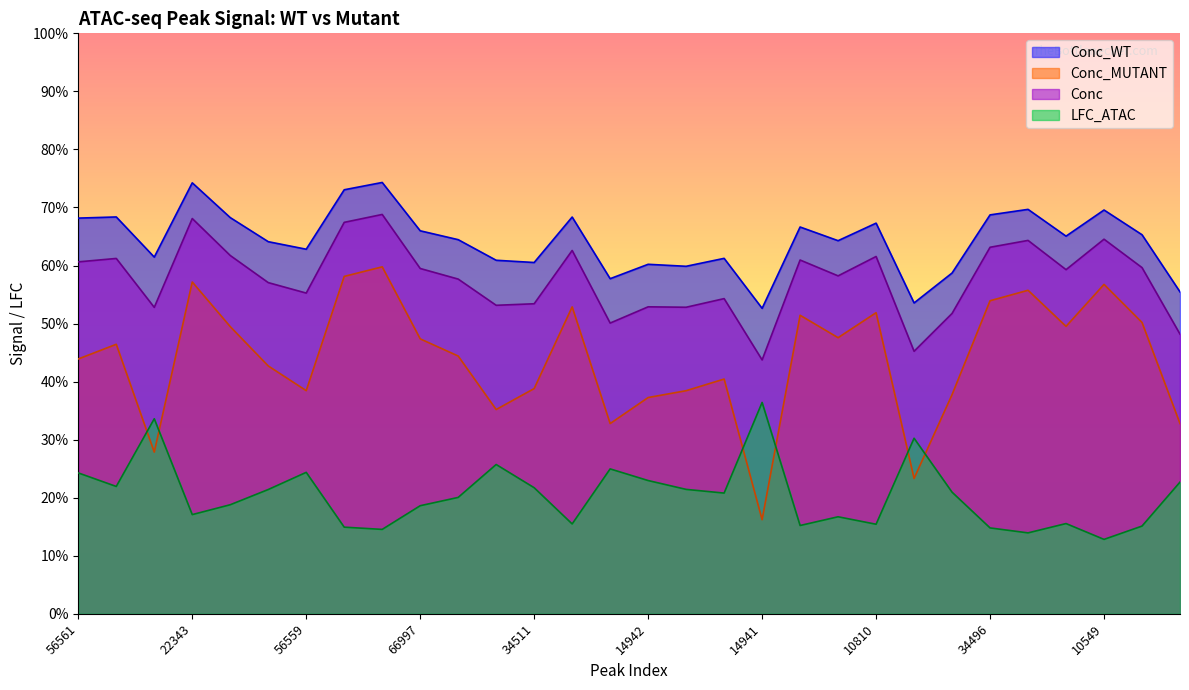

What is the value of the Conc_WT point at the 14th from the left?

6.8